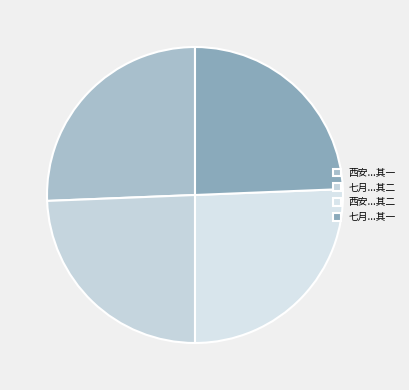

Which category has the biggest portion of the pie?

西安会议步少陵曲江二首元韵 其二